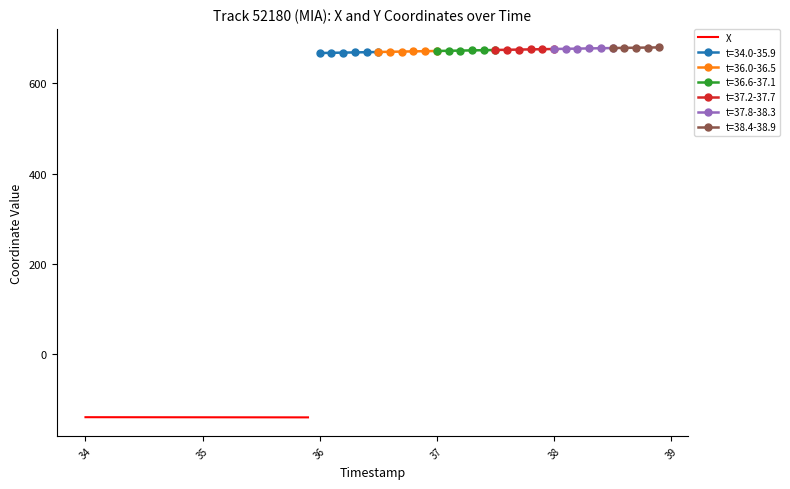

True or false: the data has more than 1 interior local peaks.

False